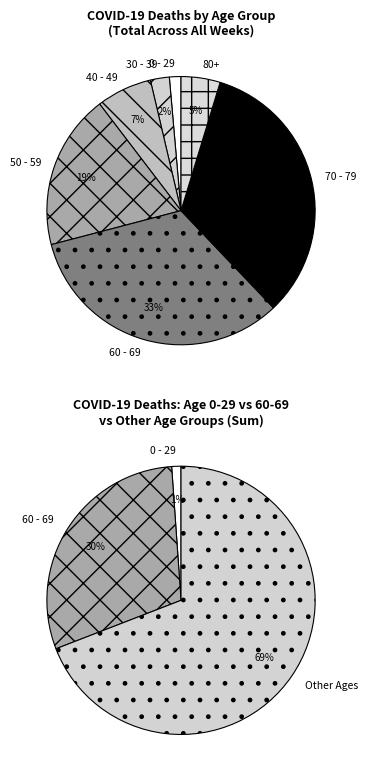

Do 14 and 2 together represent more than half of the pie?

No